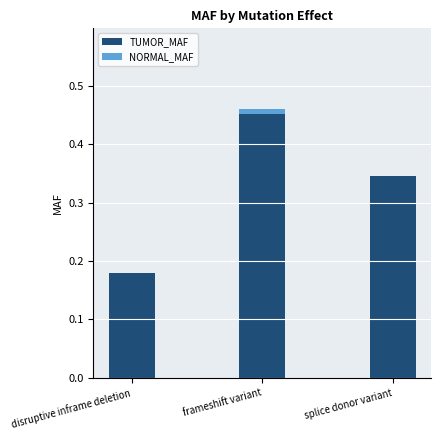

At which category is the sum across all series the highest?

frameshift variant